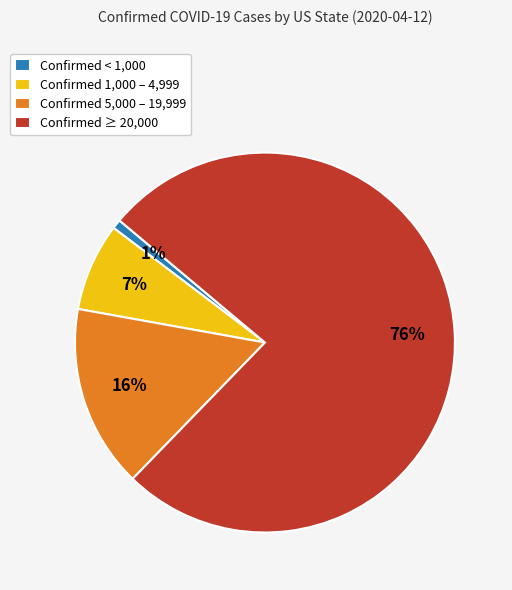

Count the number of slices in the pie.

4